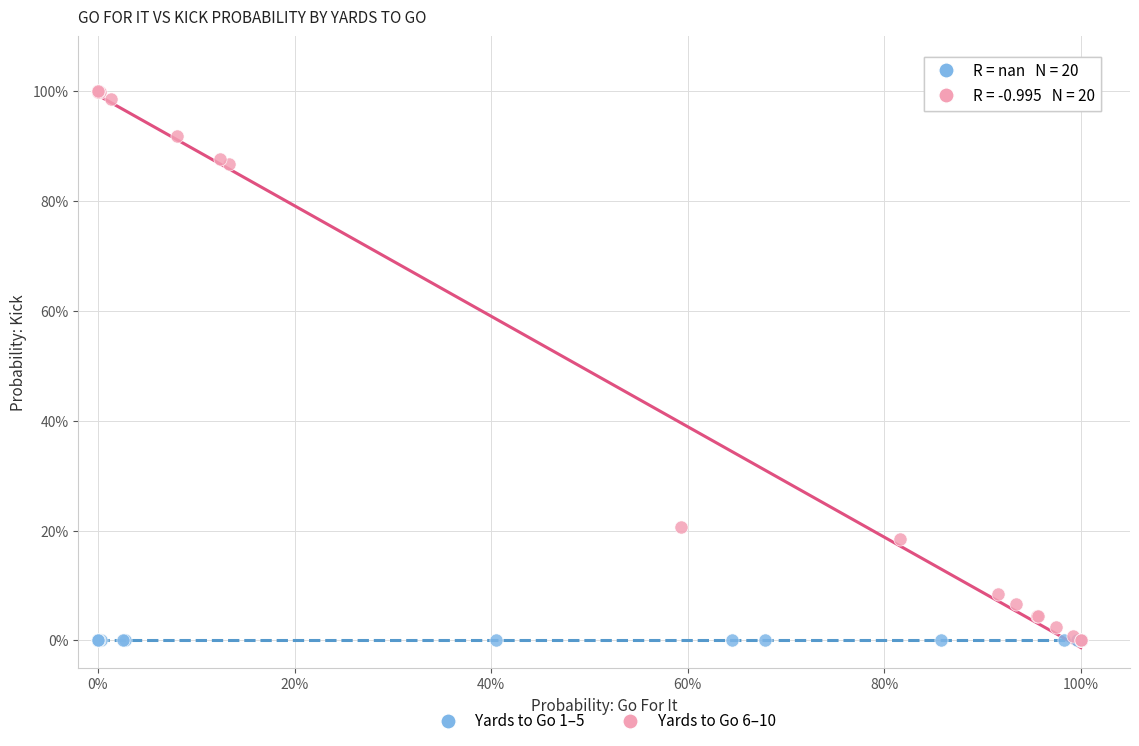

What are all the series names shown in the legend?

Yards to Go 1–5, Yards to Go 6–10